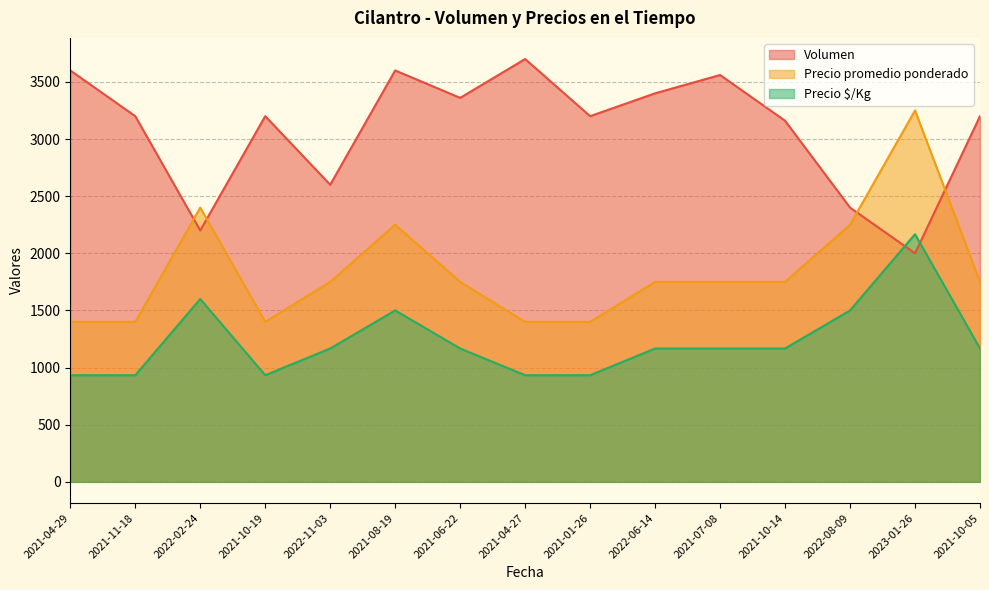

True or false: Precio $/Kg has more than 0 interior local peaks.

True